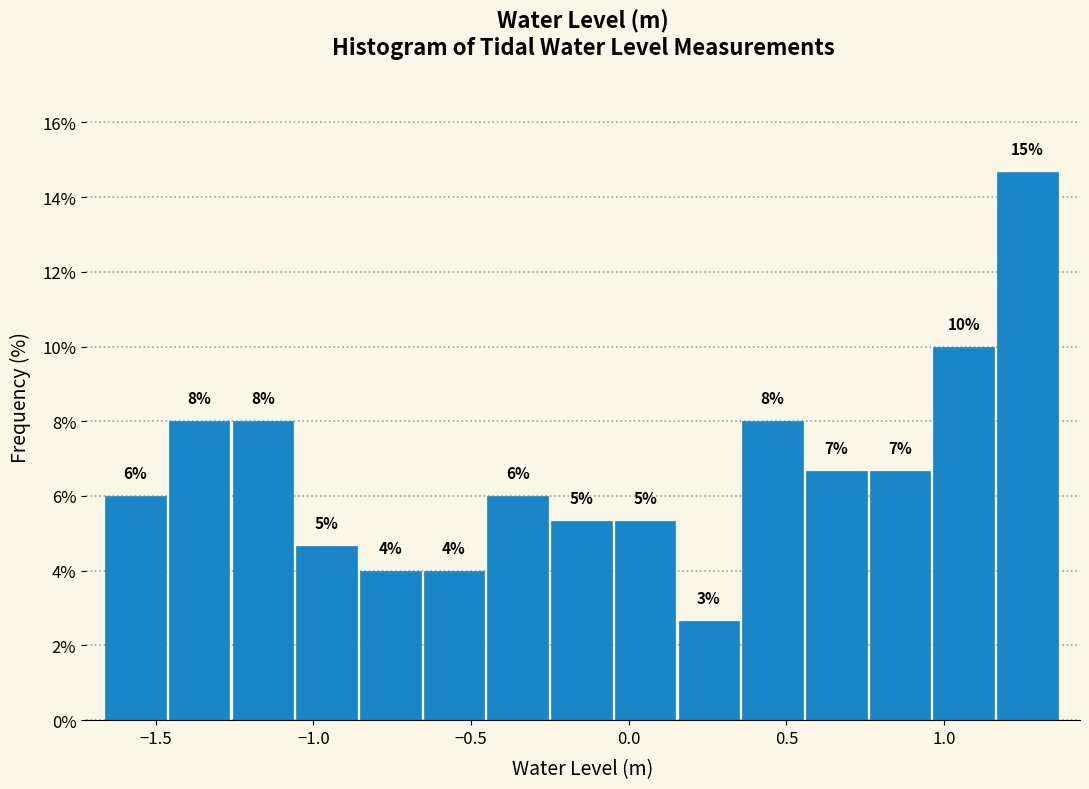

Over which range of the x-axis is the bar tallest?

1.15 to 1.35